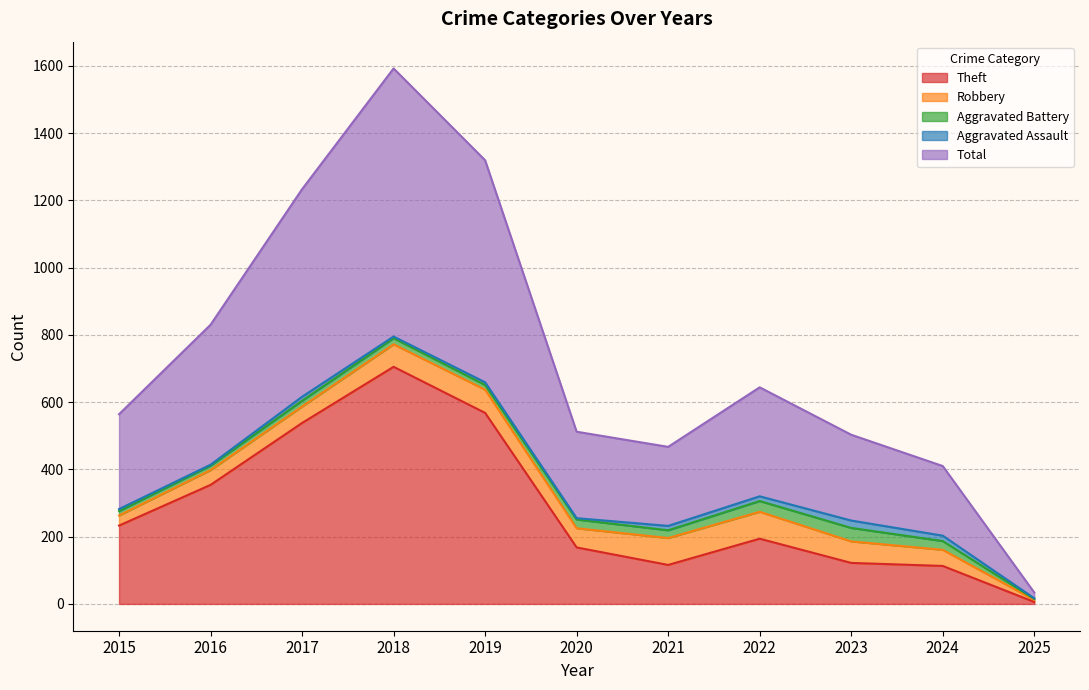

What are all the series names shown in the legend?

Theft, Robbery, Aggravated Battery, Aggravated Assault, Total